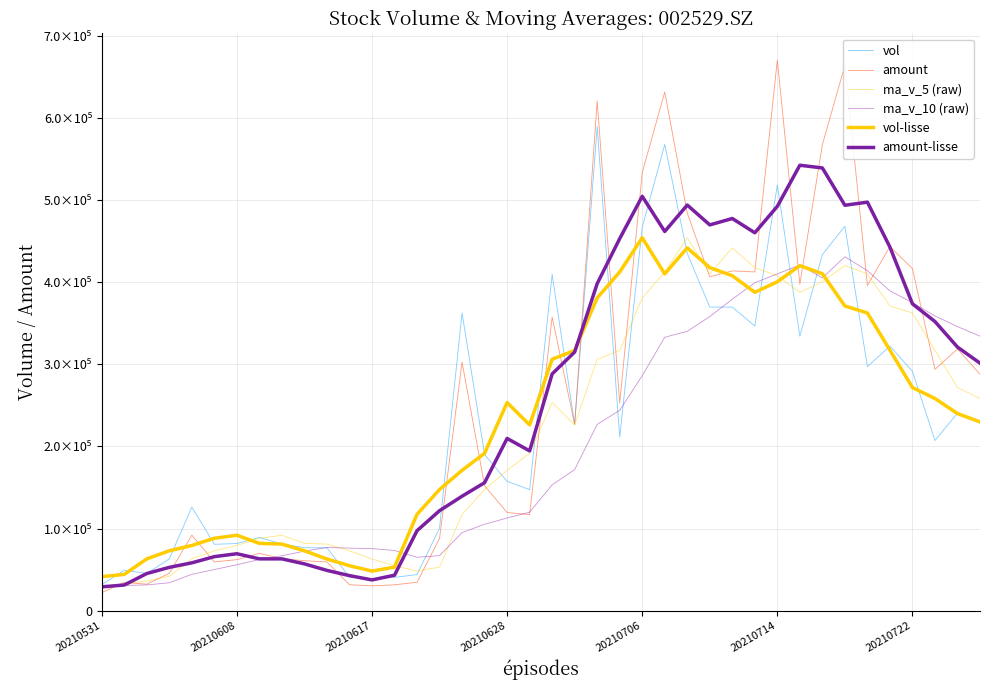

Which series has the largest range (max minus min)?

amount